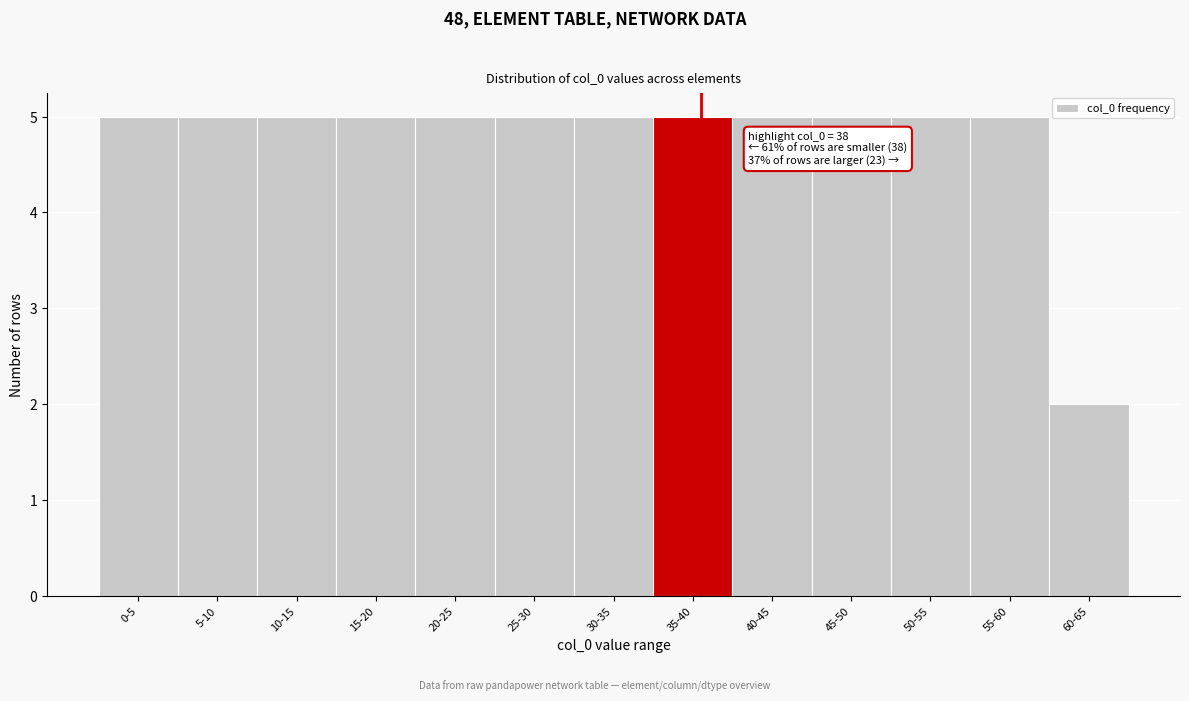

Reading right to left, transcribe all the data shown in this chart.

2	5	5	5	5	5	5	5	5	5	5	5	5